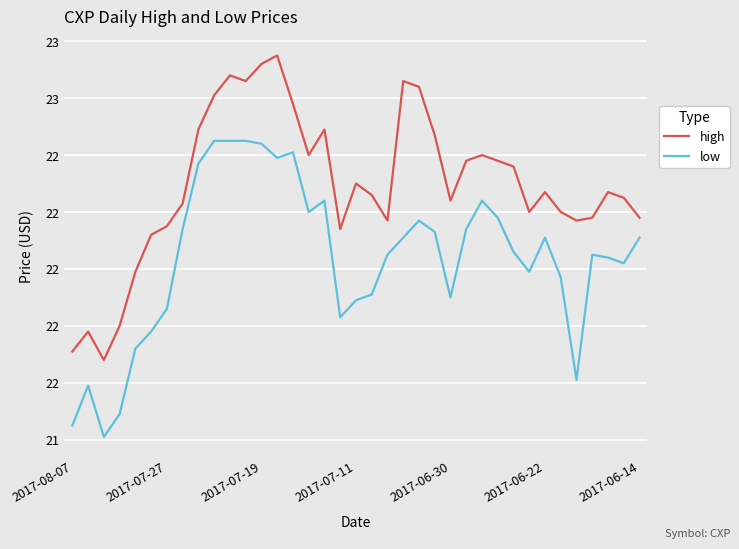

True or false: low and high intersect in this chart.

False